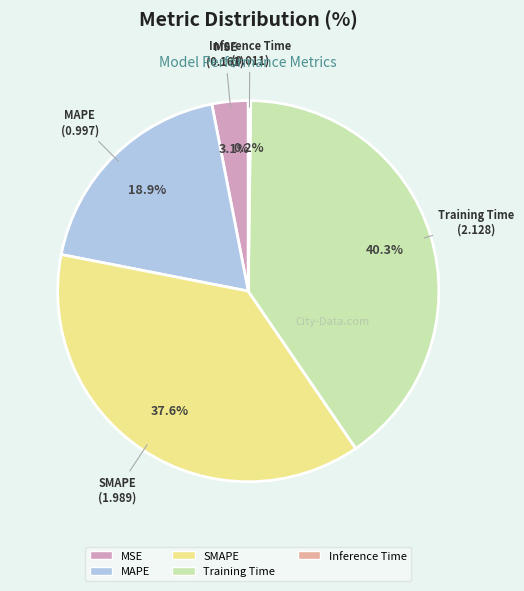

What is the largest slice in the pie chart?

Training Time